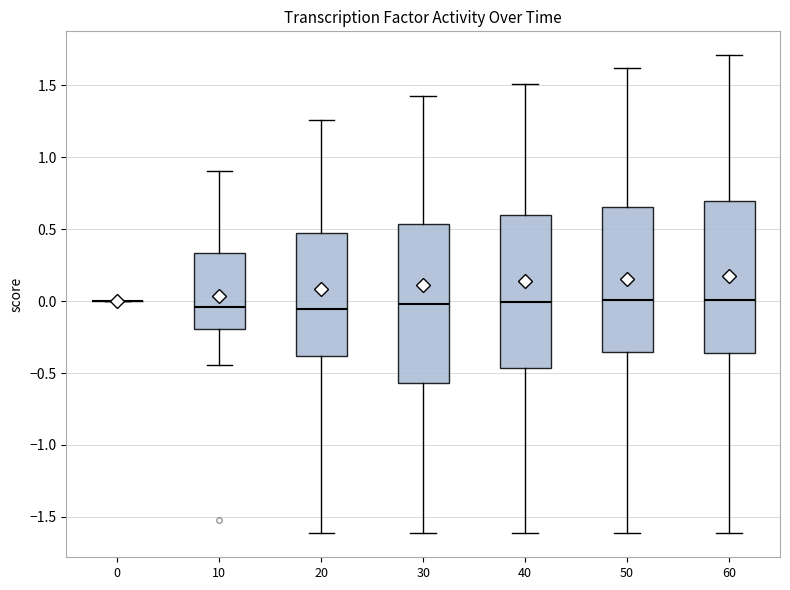

Reading left to right, transcribe this box plot: for each box, give where its median line is, the range the box spans, and where its two whiskers end, as read against the y-axis. The values are not printed on the chart, so give them approximately, as read against the axis.

0: box collapsed to a line at 0.00, whiskers 0.00 to 0.00
10: median -0.05, box -0.20 to 0.35, whiskers -0.45 to 0.90
20: median -0.05, box -0.40 to 0.50, whiskers -1.60 to 1.25
30: median 0.00, box -0.55 to 0.55, whiskers -1.60 to 1.40
40: median 0.00, box -0.45 to 0.60, whiskers -1.60 to 1.50
50: median 0.00, box -0.35 to 0.65, whiskers -1.60 to 1.60
60: median 0.00, box -0.35 to 0.70, whiskers -1.60 to 1.70